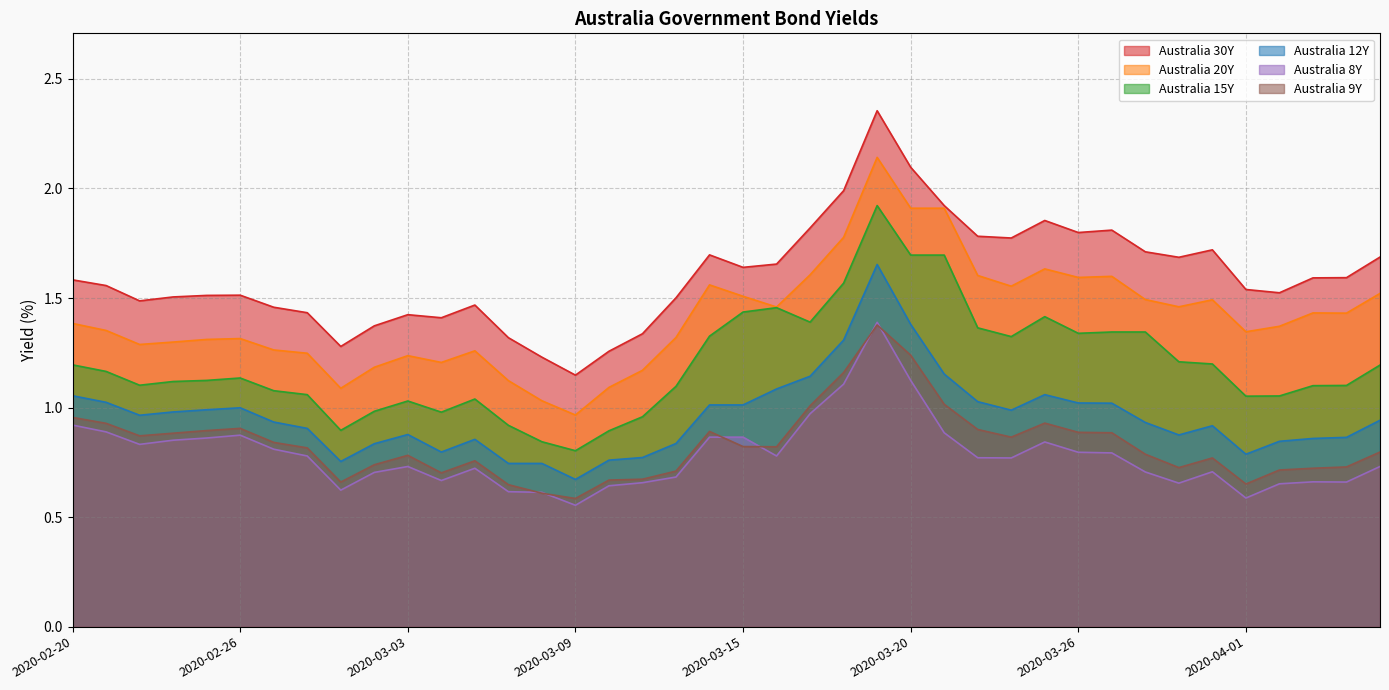

At which category is the sum across all series the highest?

2020-03-19